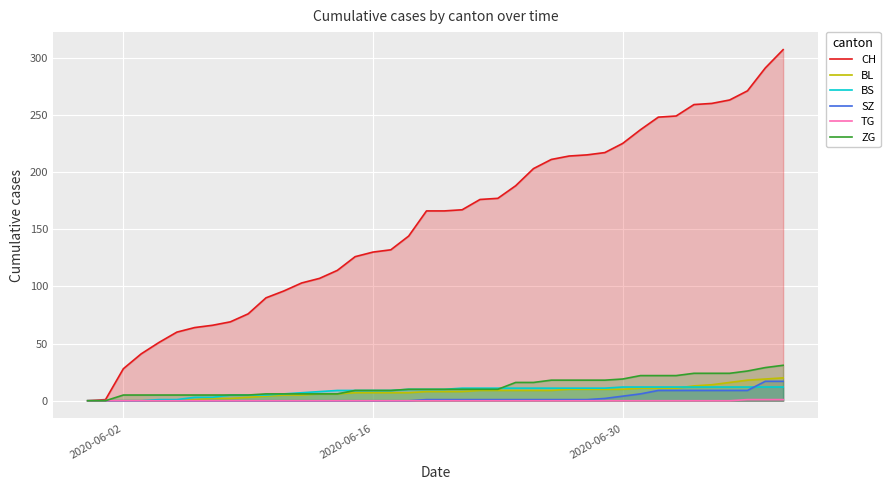

True or false: SZ and ZG cross at least once.

False